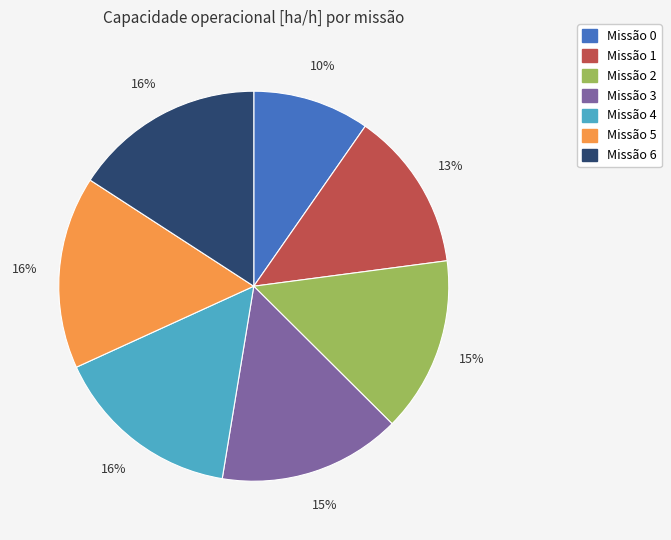

To the nearest percent, what is the average slice percentage?

14%